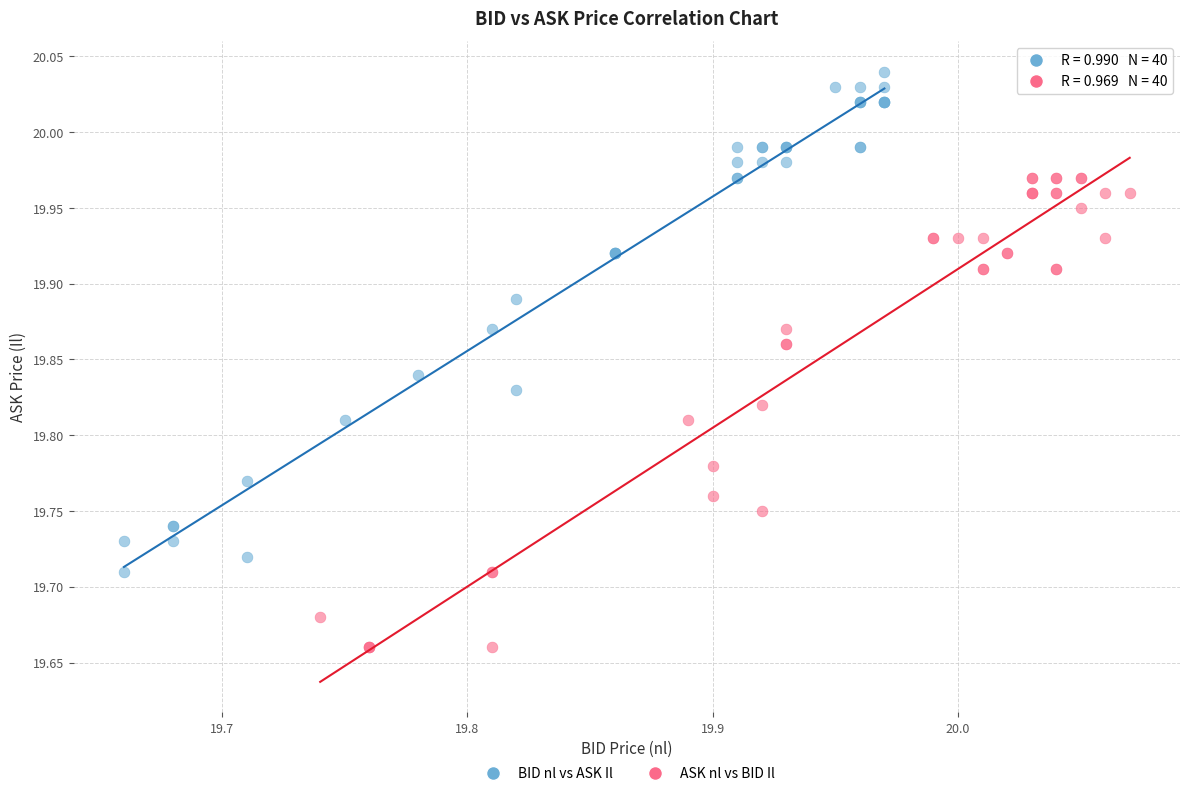

Which series has the widest spread of Y values?

BID nl vs ASK Il